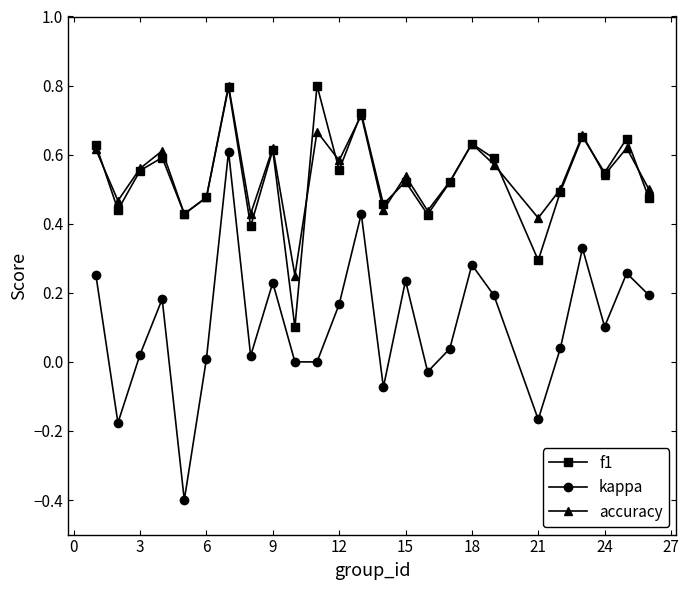

Which series has the largest range (max minus min)?

kappa